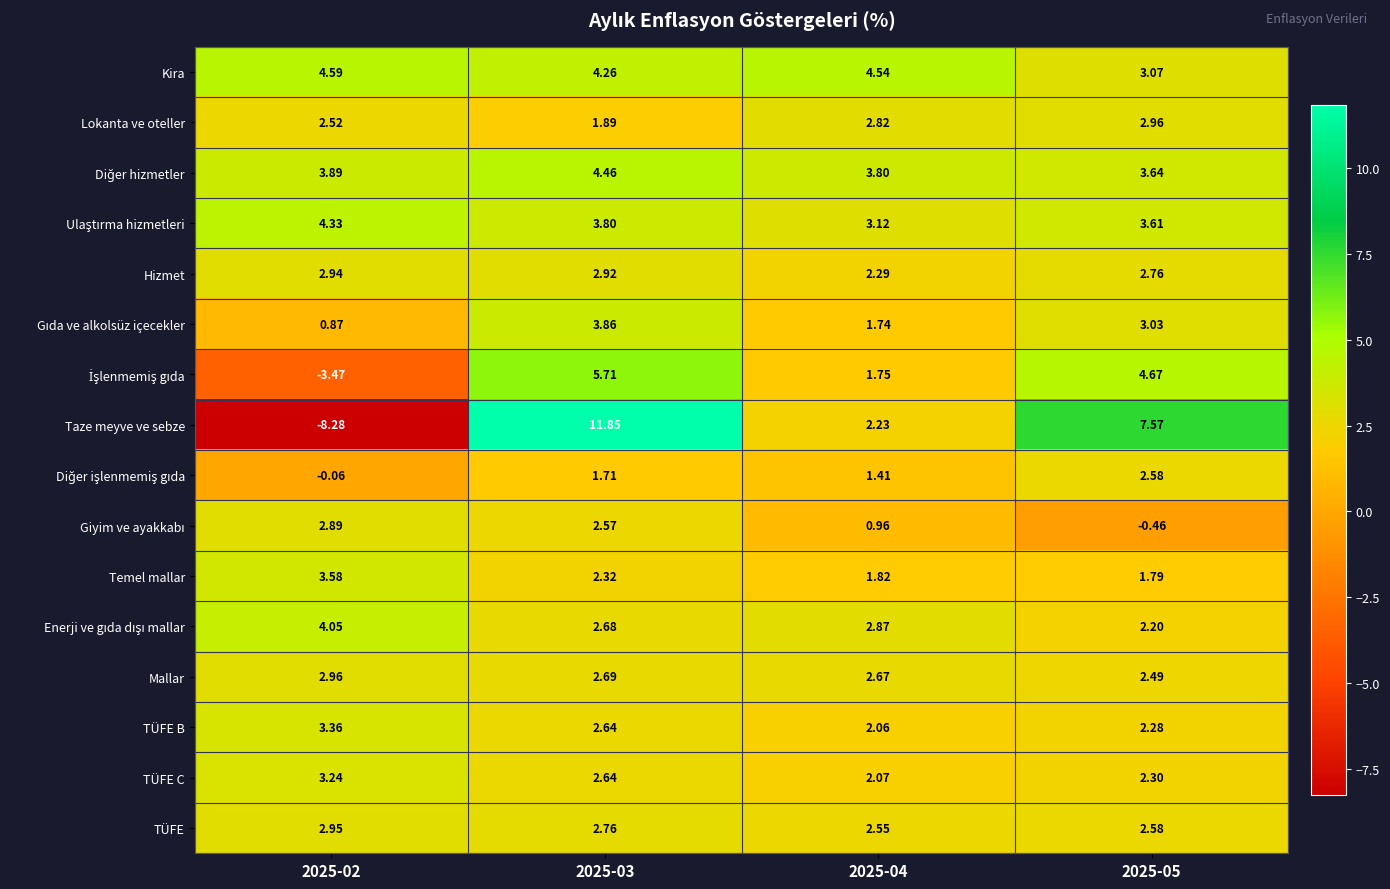

At how many categories does at least one series exceed 5?

2